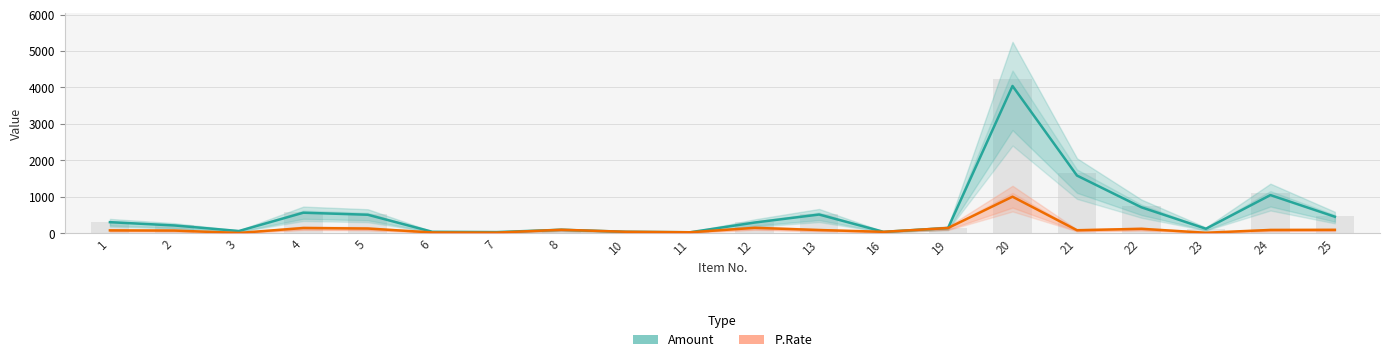

What is the difference between the maximum and second lowest values in the Amount series?

4012.0